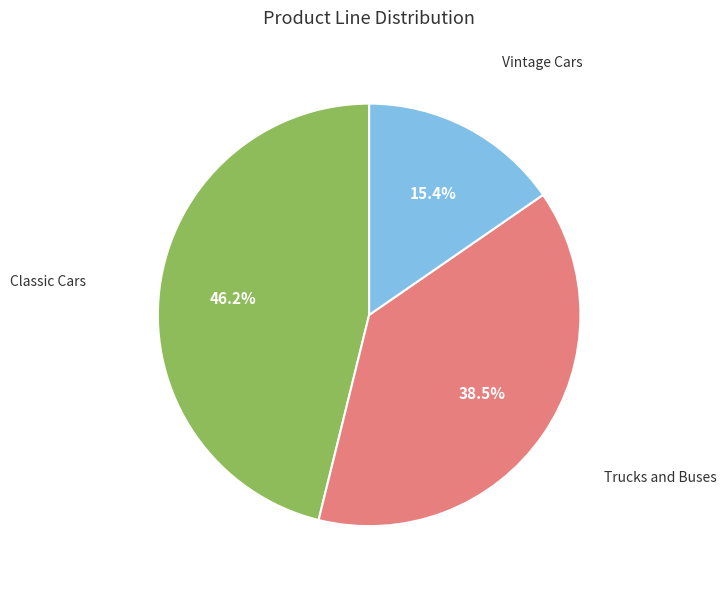

Which slice is the largest?

Classic Cars